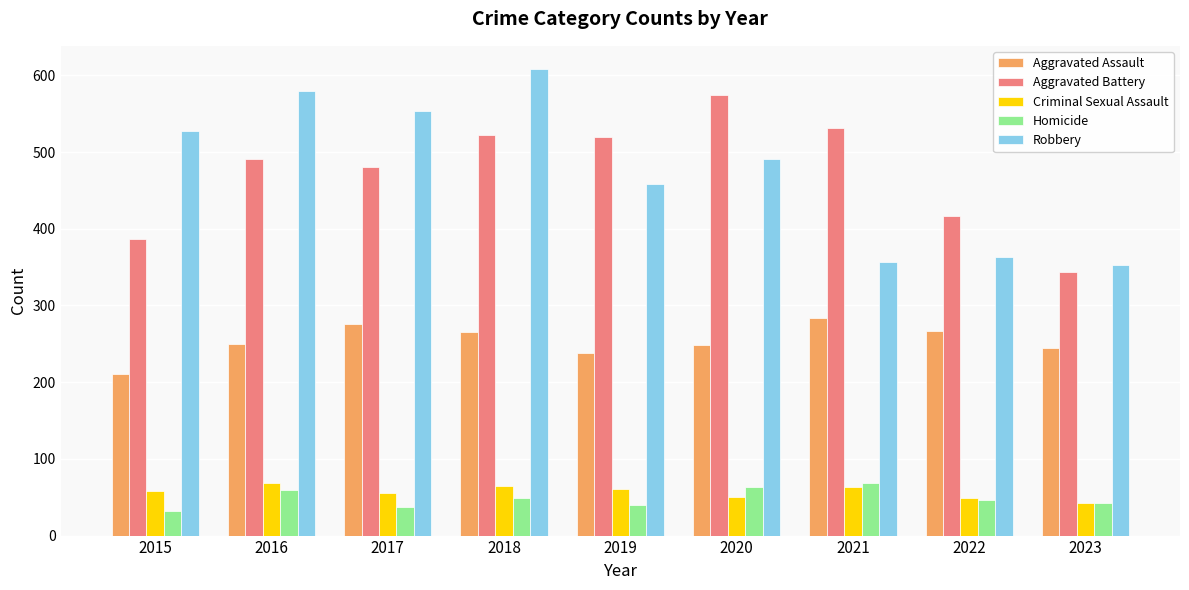

What is the sum of all Homicide values?

439